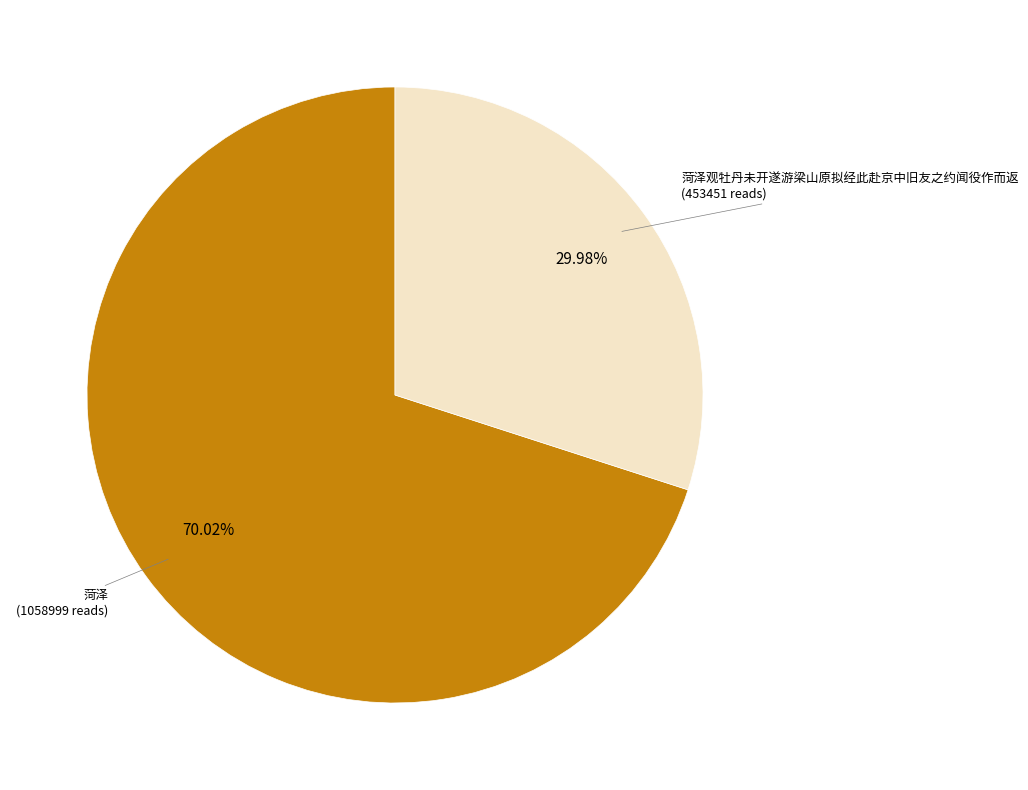

Is there a majority slice in this chart?

Yes